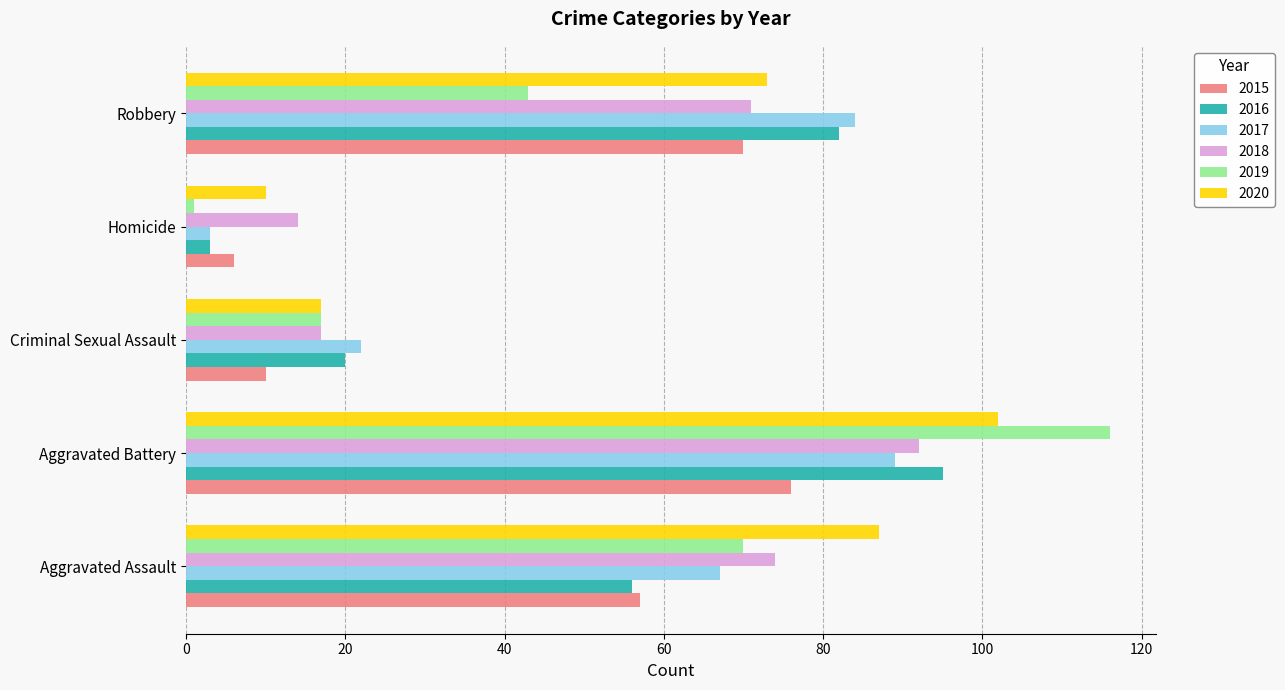

What is the sum of the 2019 values at Aggravated Battery and Robbery?

159